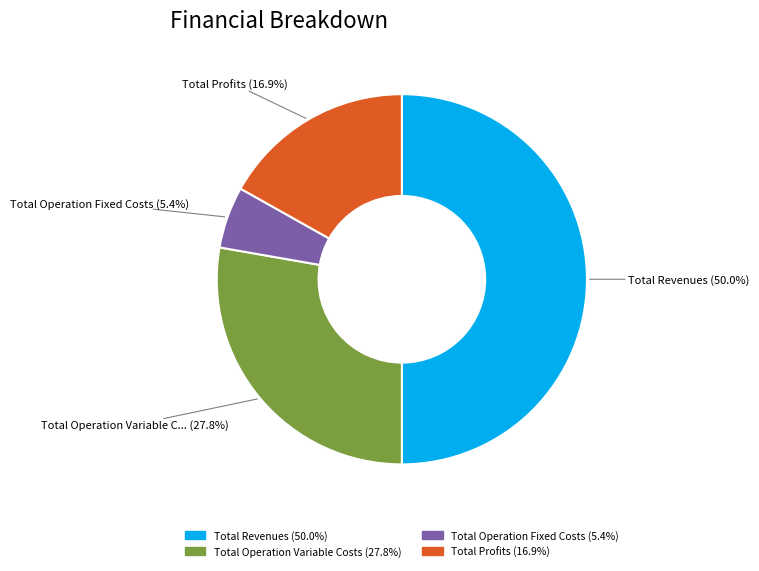

To the nearest percent, what is the average slice percentage?

25%